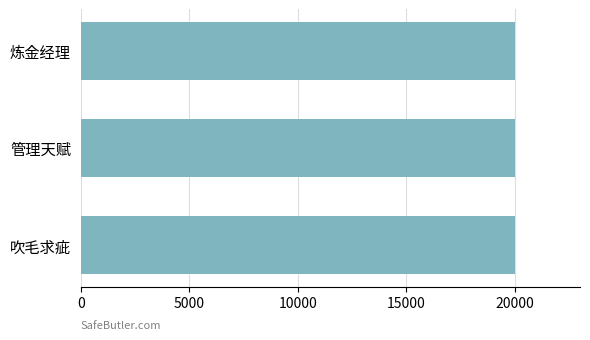

How many values are below 20005?

1